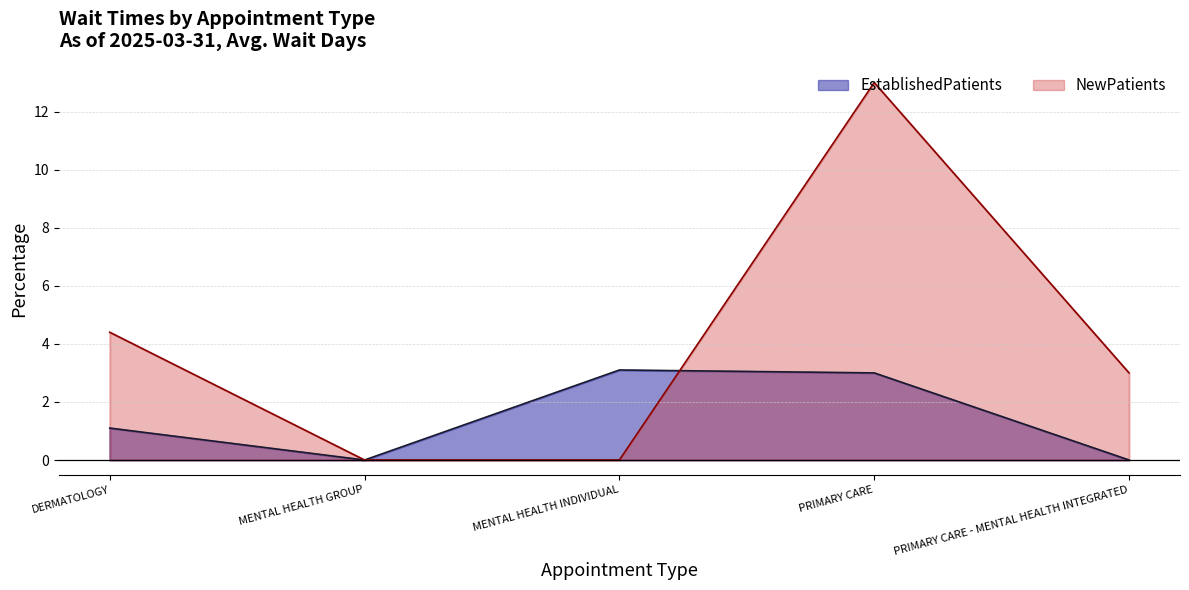

What is the label of the 5th point from the left?

PRIMARY CARE - MENTAL HEALTH INTEGRATED